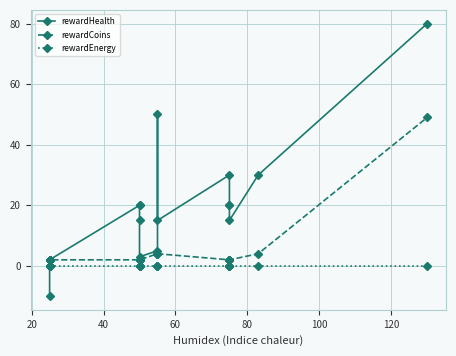

The value of rewardCoins at 80 is 2. True or false?

True